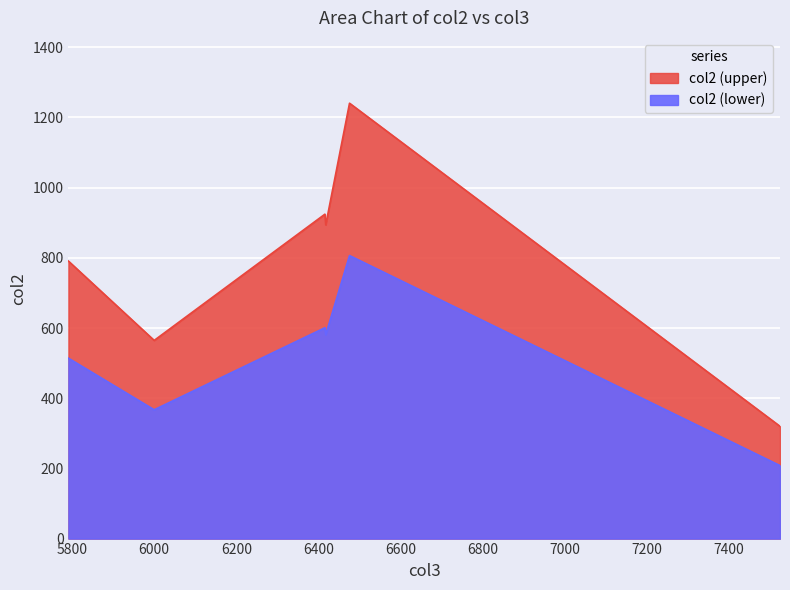

What is the average value?

789.0